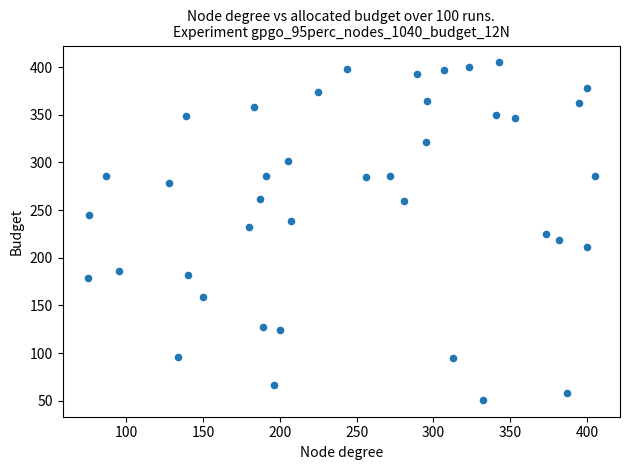

What is the range of Y values (max minus min)?

354